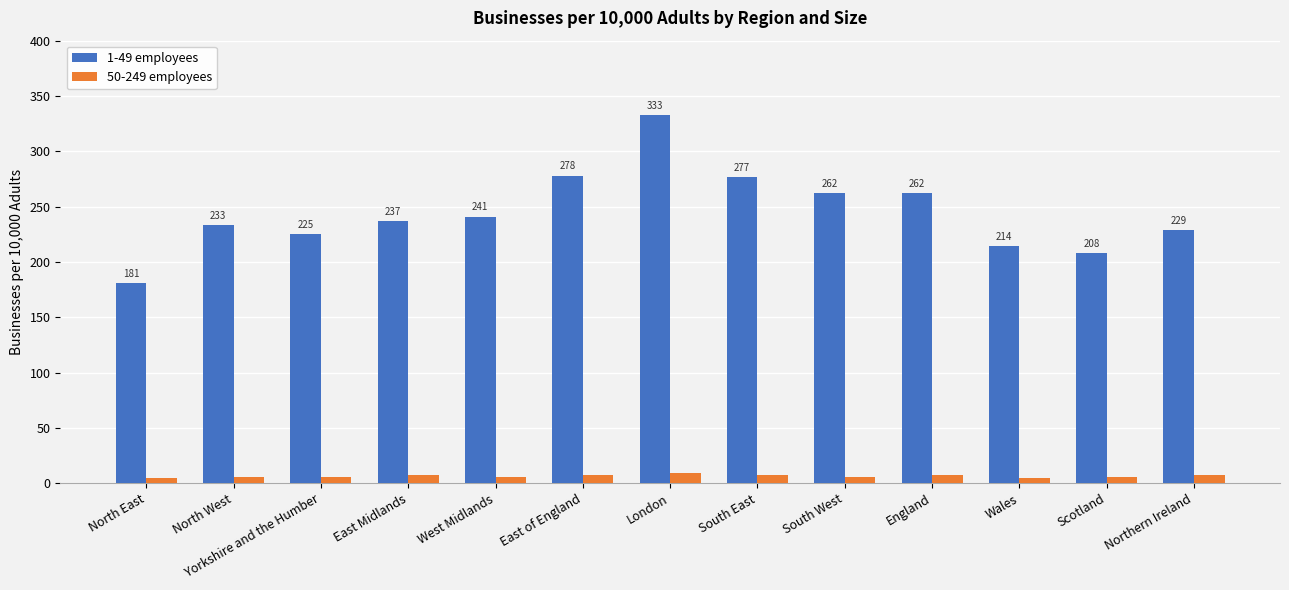

What are all the series names shown in the legend?

1-49 employees, 50-249 employees